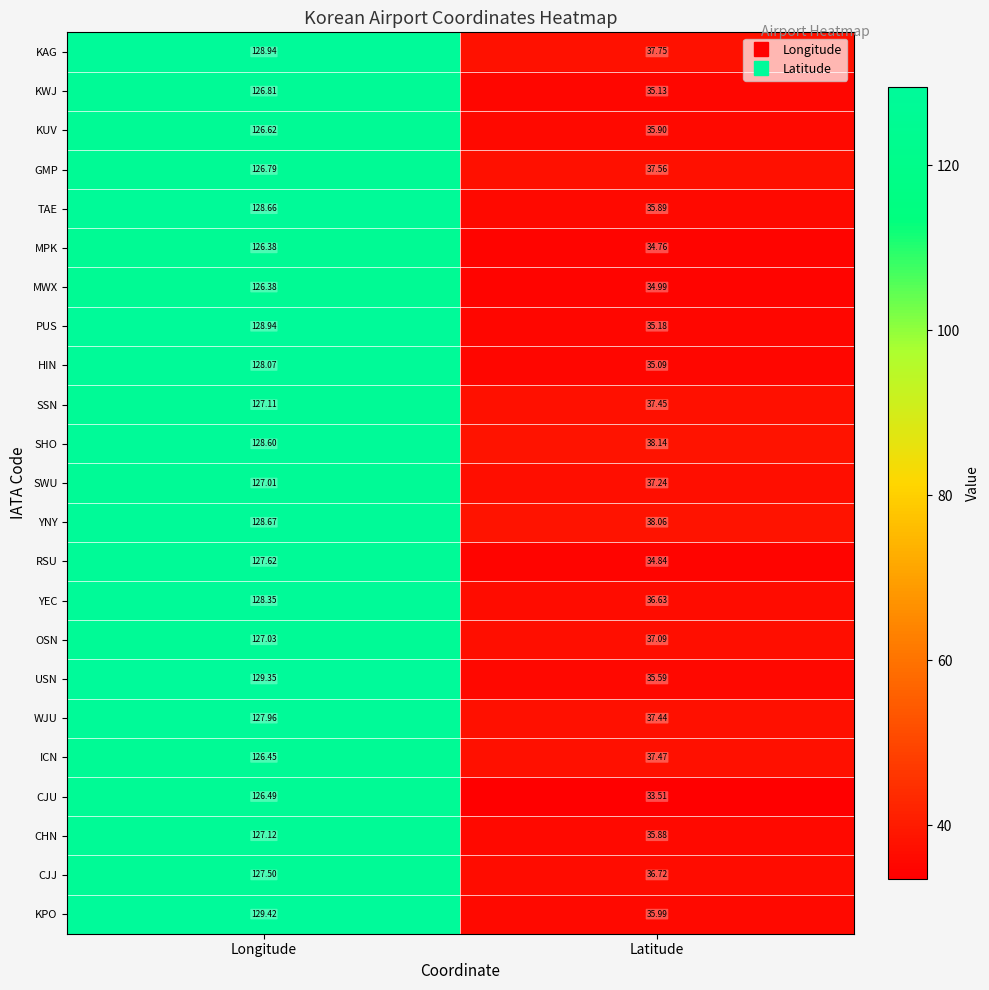

Rank the series at Latitude from highest to lowest value.

SHO, YNY, KAG, GMP, ICN, SSN, WJU, SWU, OSN, CJJ, YEC, KPO, KUV, TAE, CHN, USN, PUS, KWJ, HIN, MWX, RSU, MPK, CJU